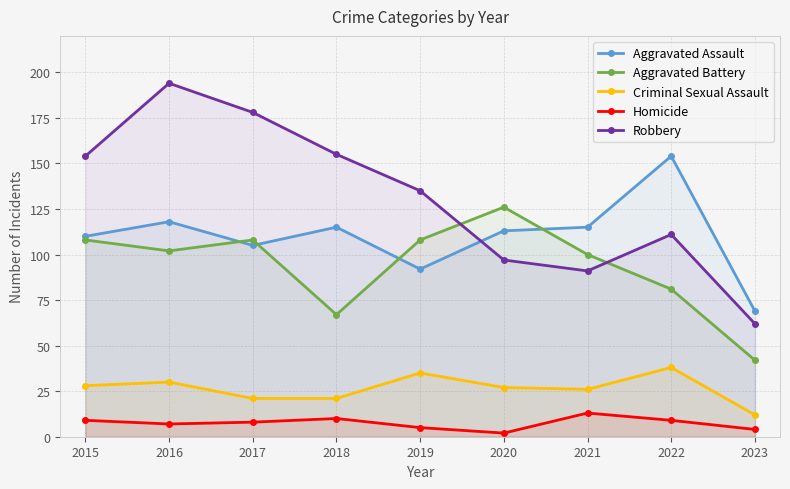

Between 2019 and 2021, which series saw the biggest shift?

Robbery